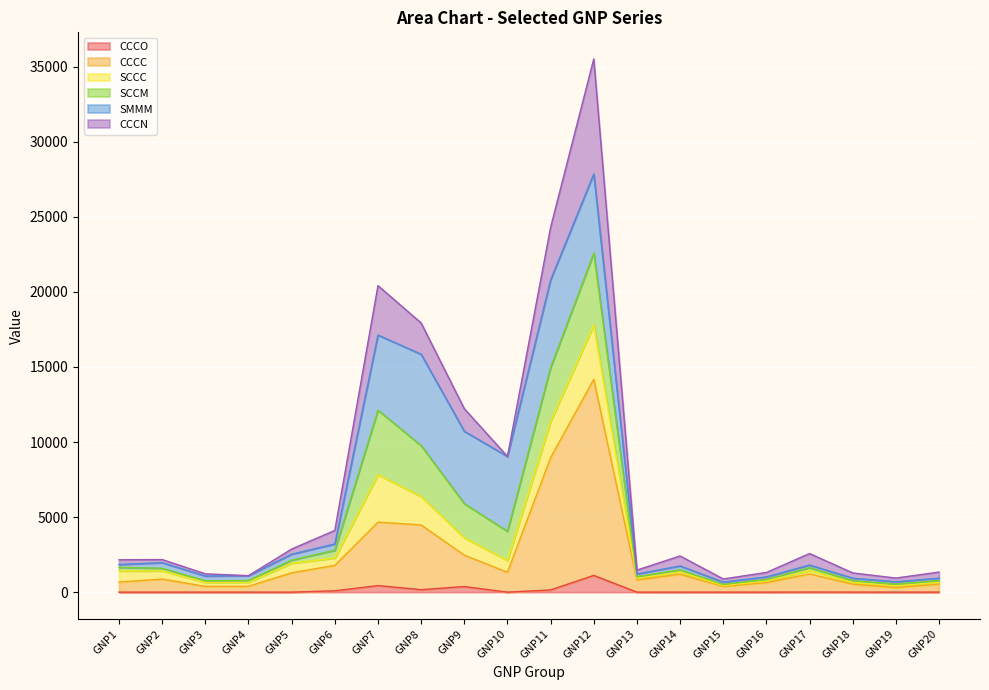

What is the difference between the highest and lowest values at GNP18?

926.6